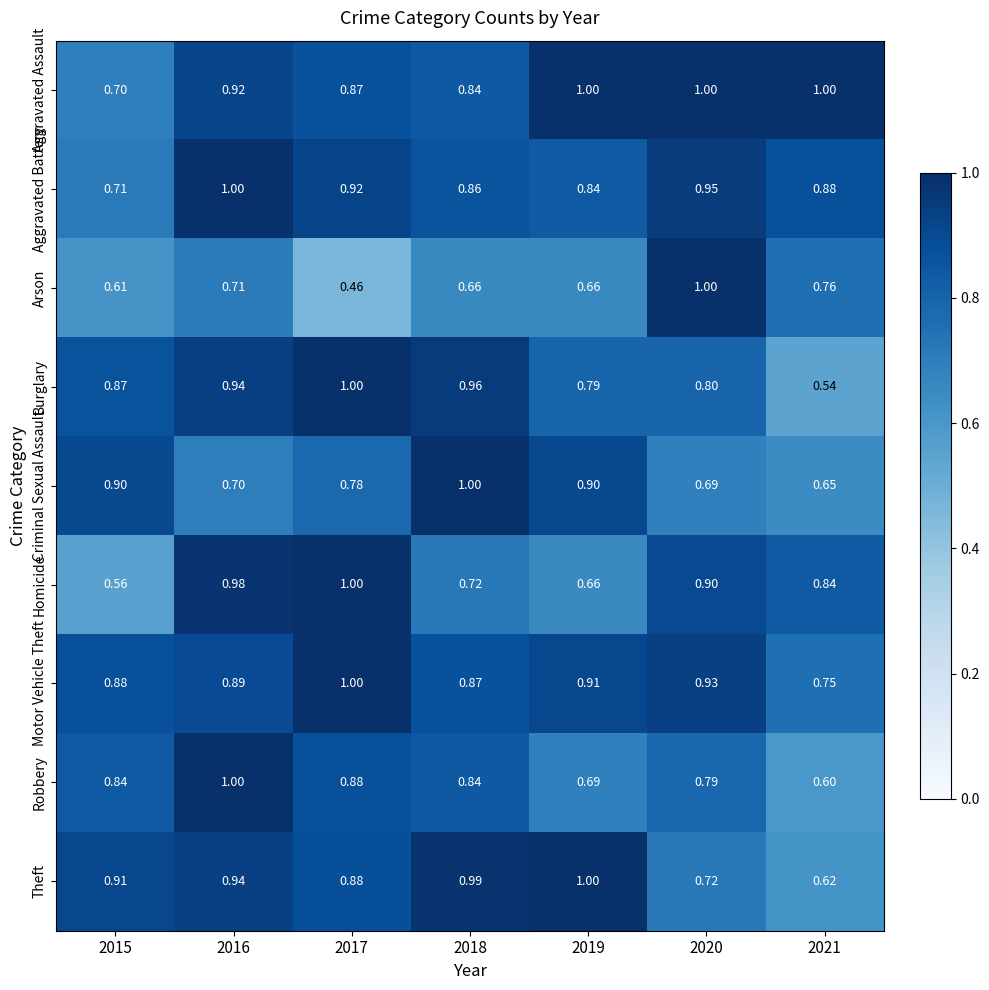

Between 2018 and 2020, which series saw the biggest shift?

Arson